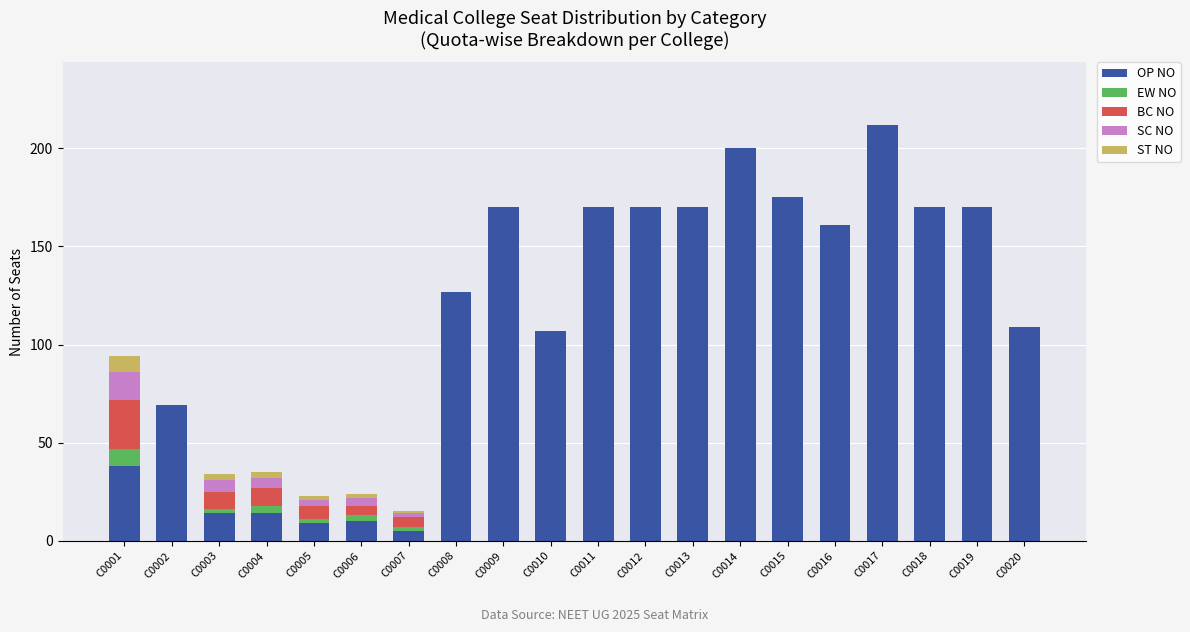

The value of OP NO at C0017 is 99. True or false?

False